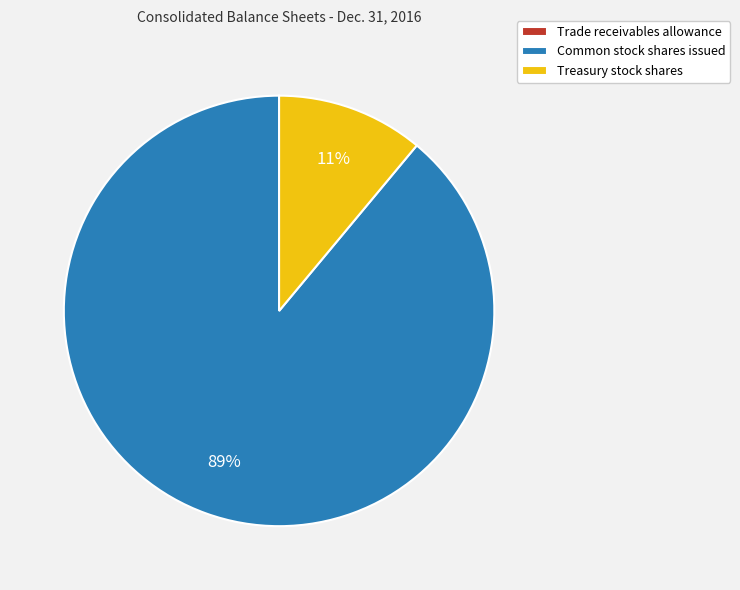

What is the ratio of the value at Common stock shares issued to the value at Treasury stock shares?

8.1